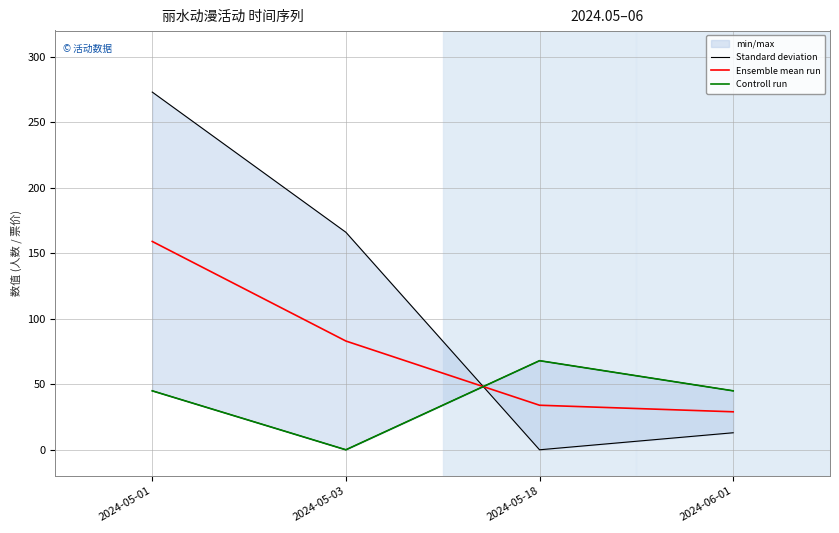

Is it true that Standard deviation equals 273 at 2024-05-01?

True